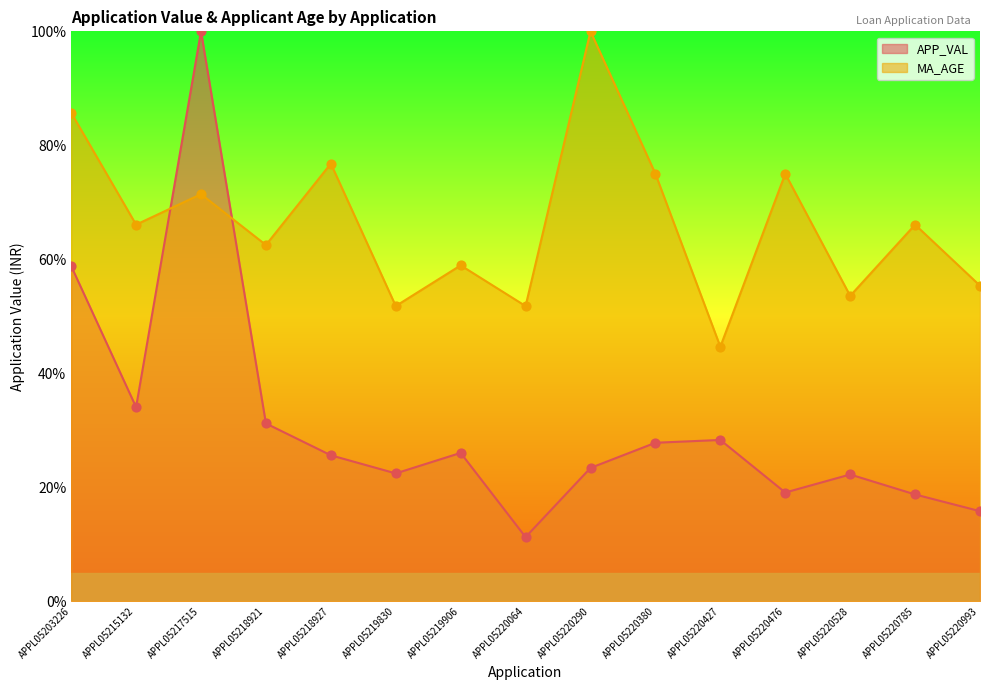

Is the value of MA_AGE at APPL05220427 greater than the value of APP_VAL at APPL05203226?

No